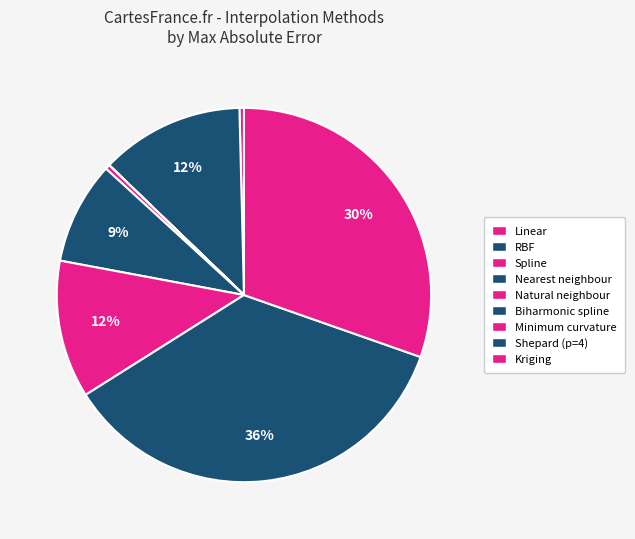

How many segments does this pie chart have?

9